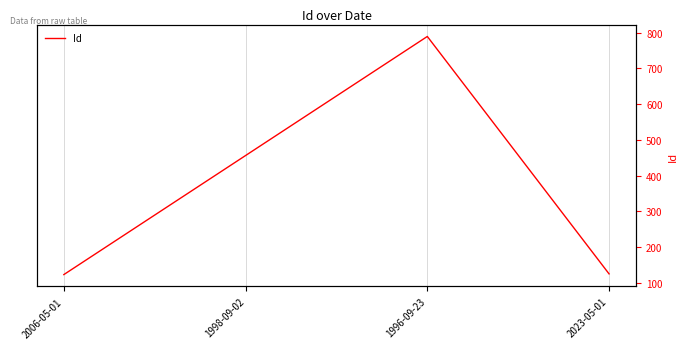

The chart shows a value of 691 at 1998-09-02. True or false?

False